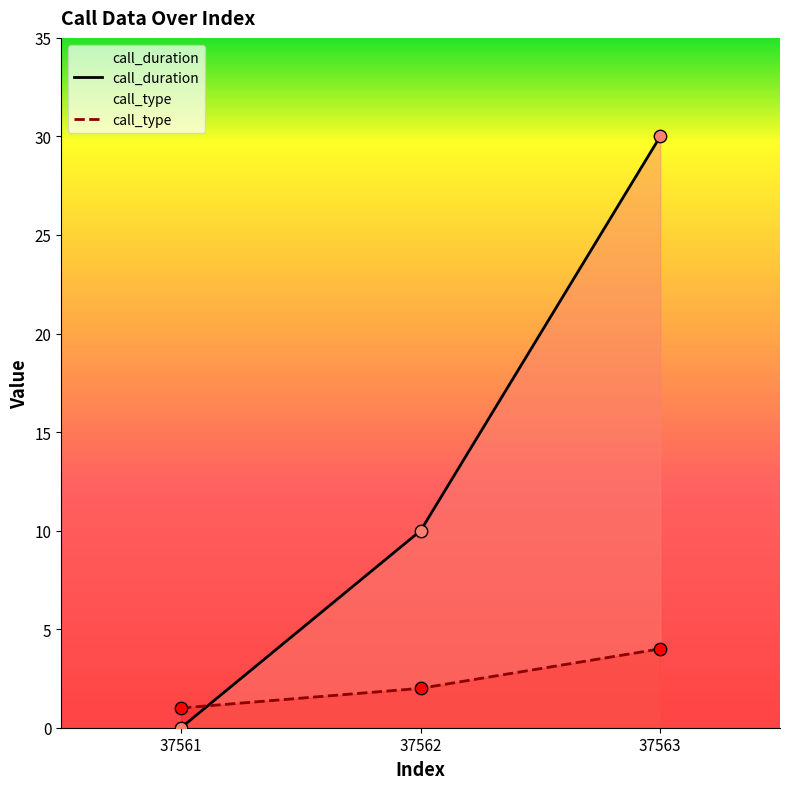

What is the total value across all series at 37562?

12